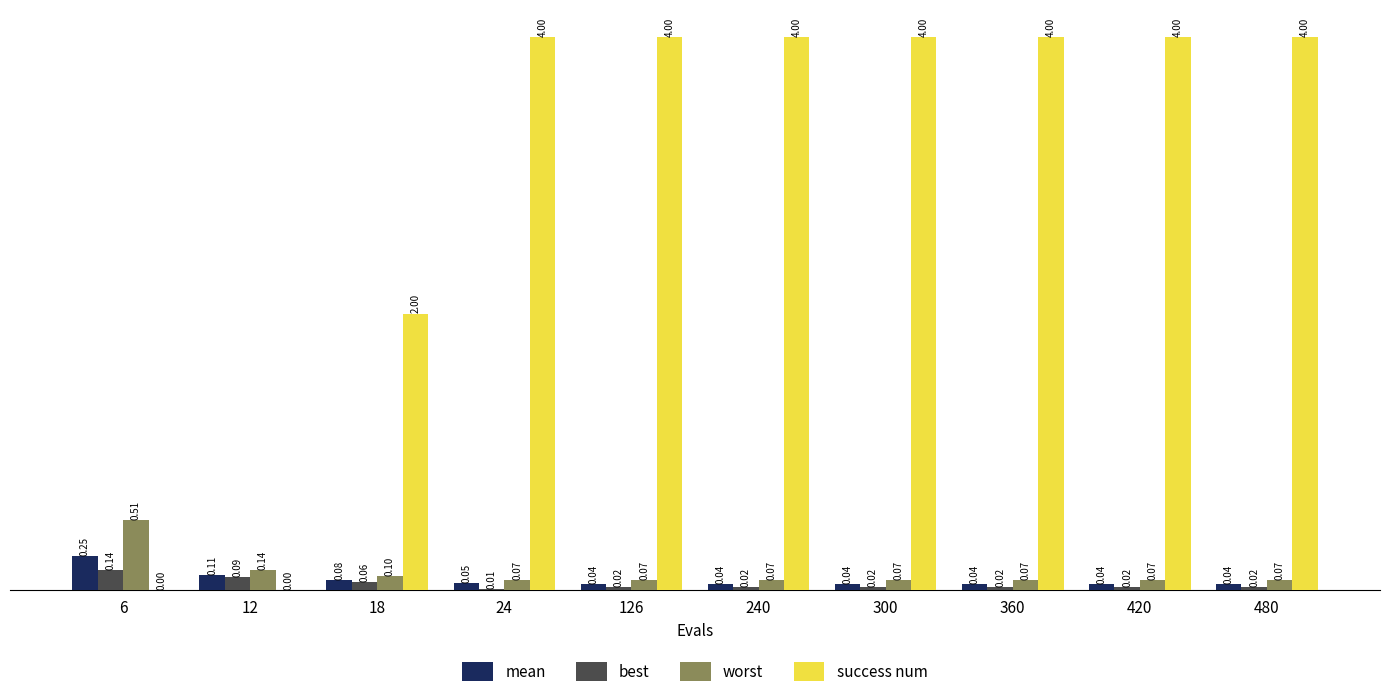

What is the sum of the success num values at 420 and 126?

8.0